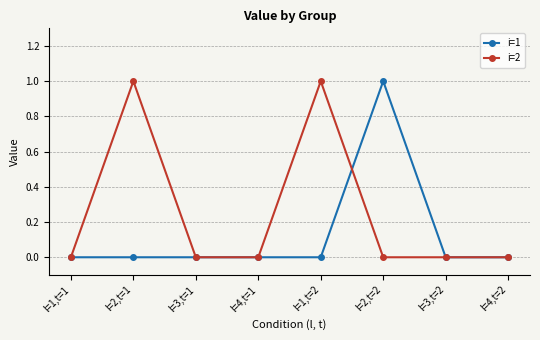

Reading left to right, extract all data points from this chart.

i=1: 0	0	0	0	0	1	0	0
i=2: 0	1	0	0	1	0	0	0